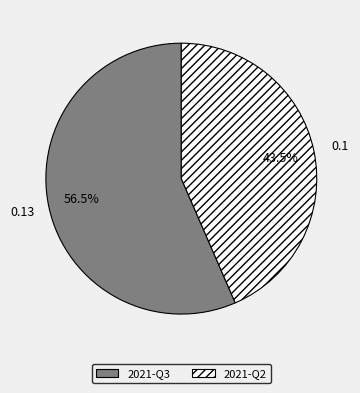

Is it true that 2021-Q2 is 57% of the pie?

False